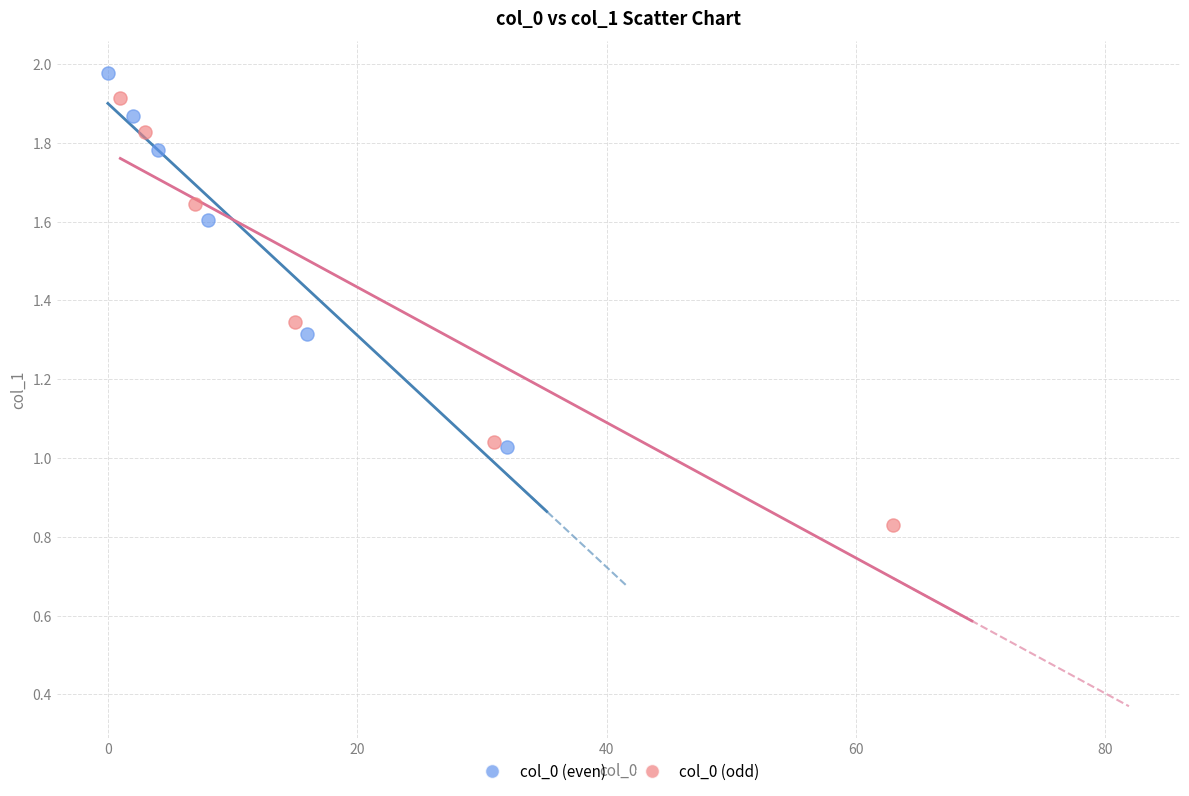

Which series contains the lowest Y value?

col_0 (odd)